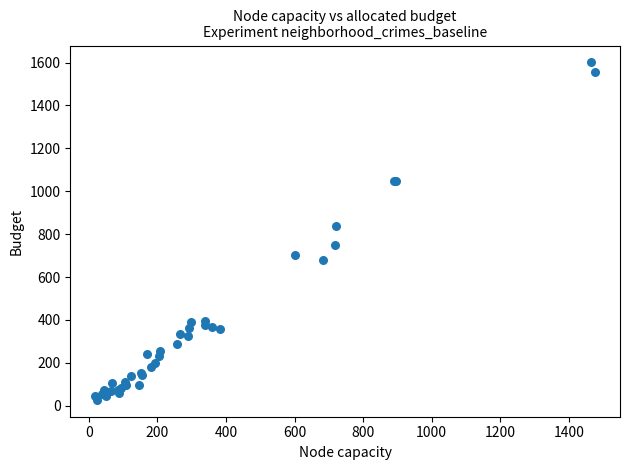

What Y value in the scatter plot is closest to 814?

837